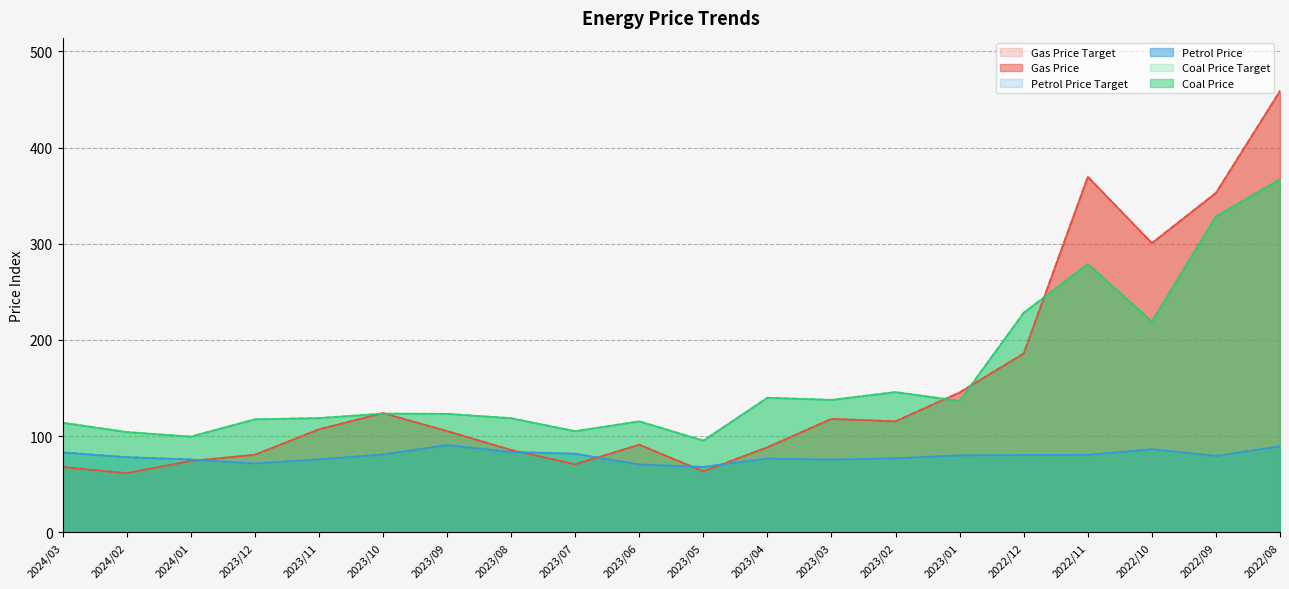

True or false: Petrol Price and Coal Price Target cross at least once.

False